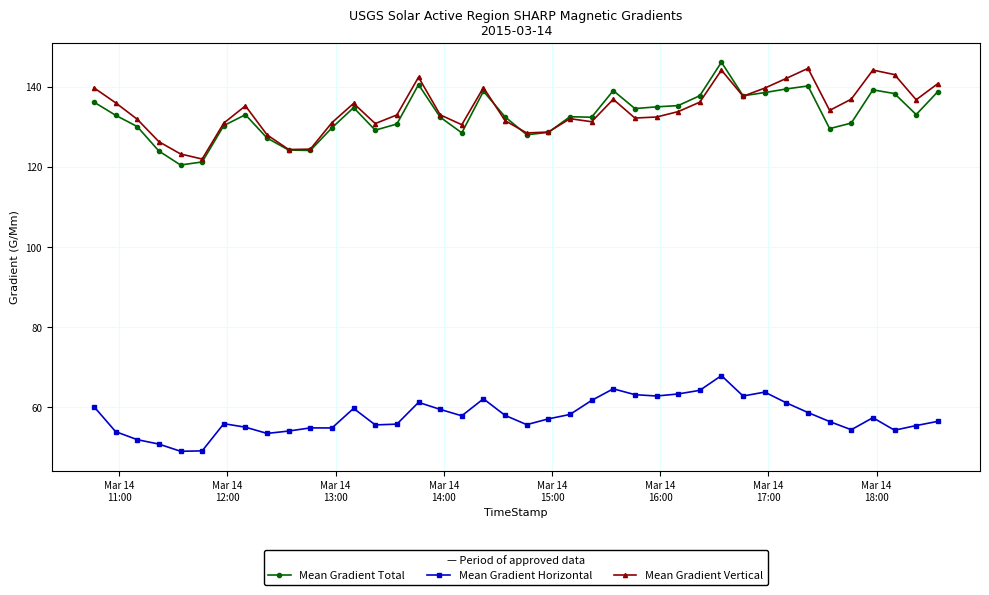

What is the difference between the second highest and minimum values in the Mean Gradient Total series?

20.1